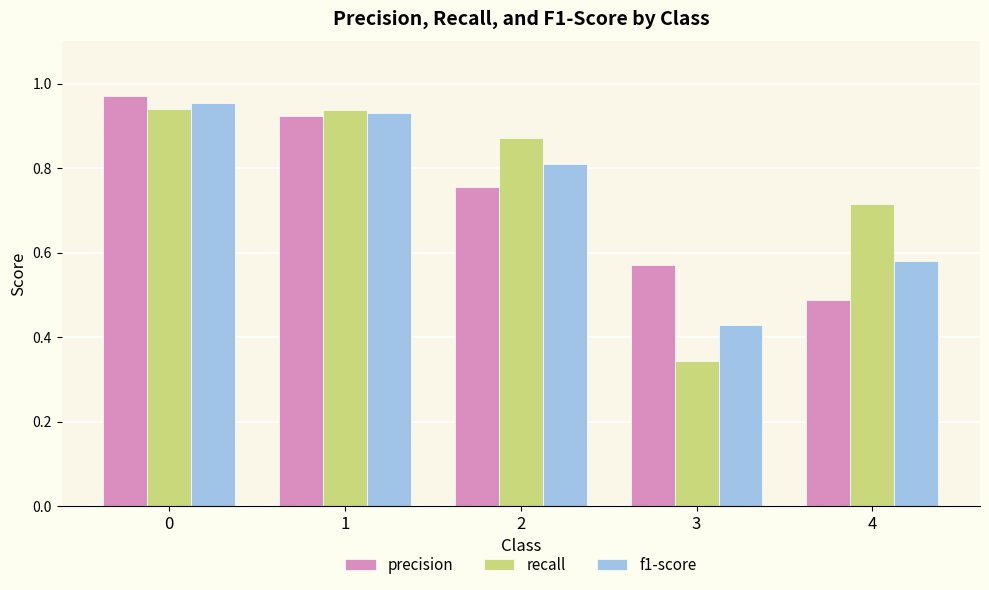

The f1-score series shows 1.4 at 2. True or false?

False